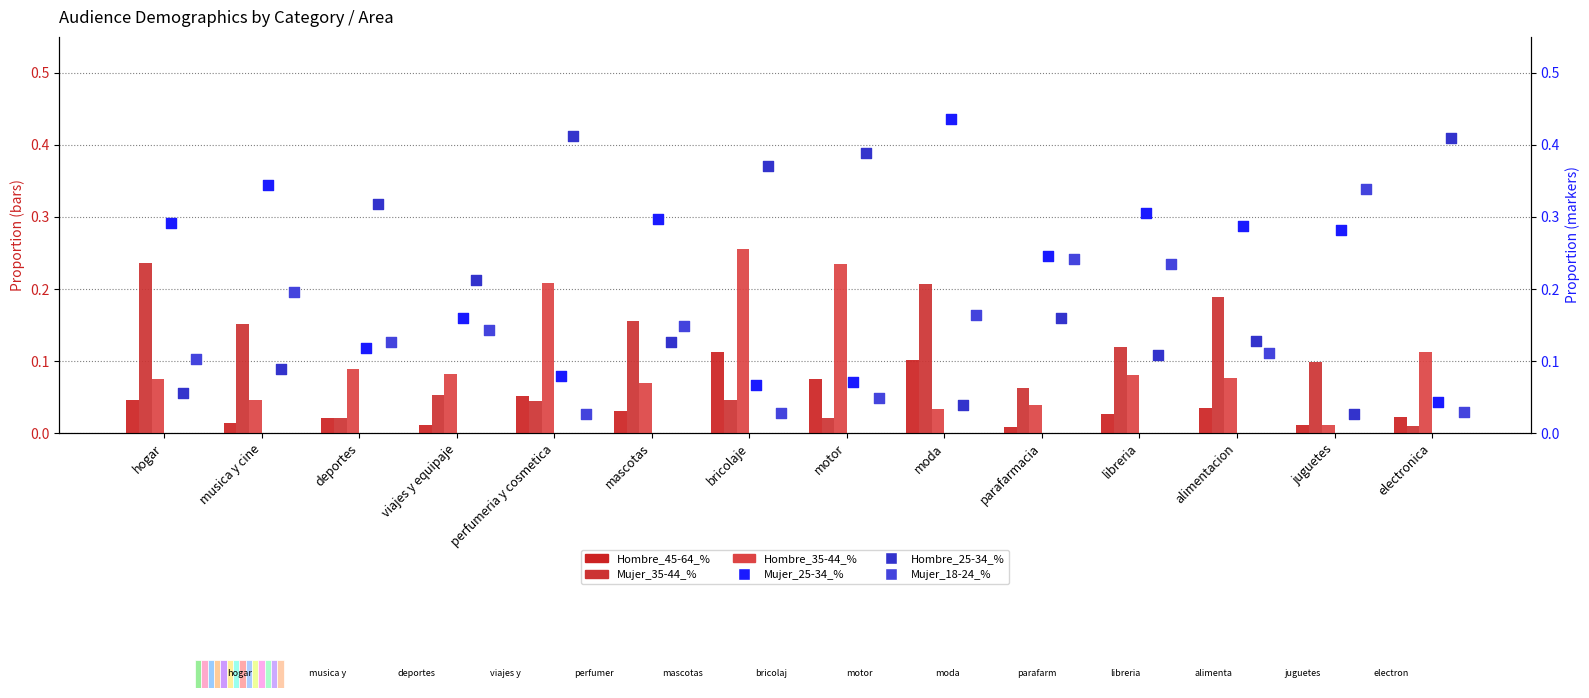

At how many categories does at least one series exceed 0?

14